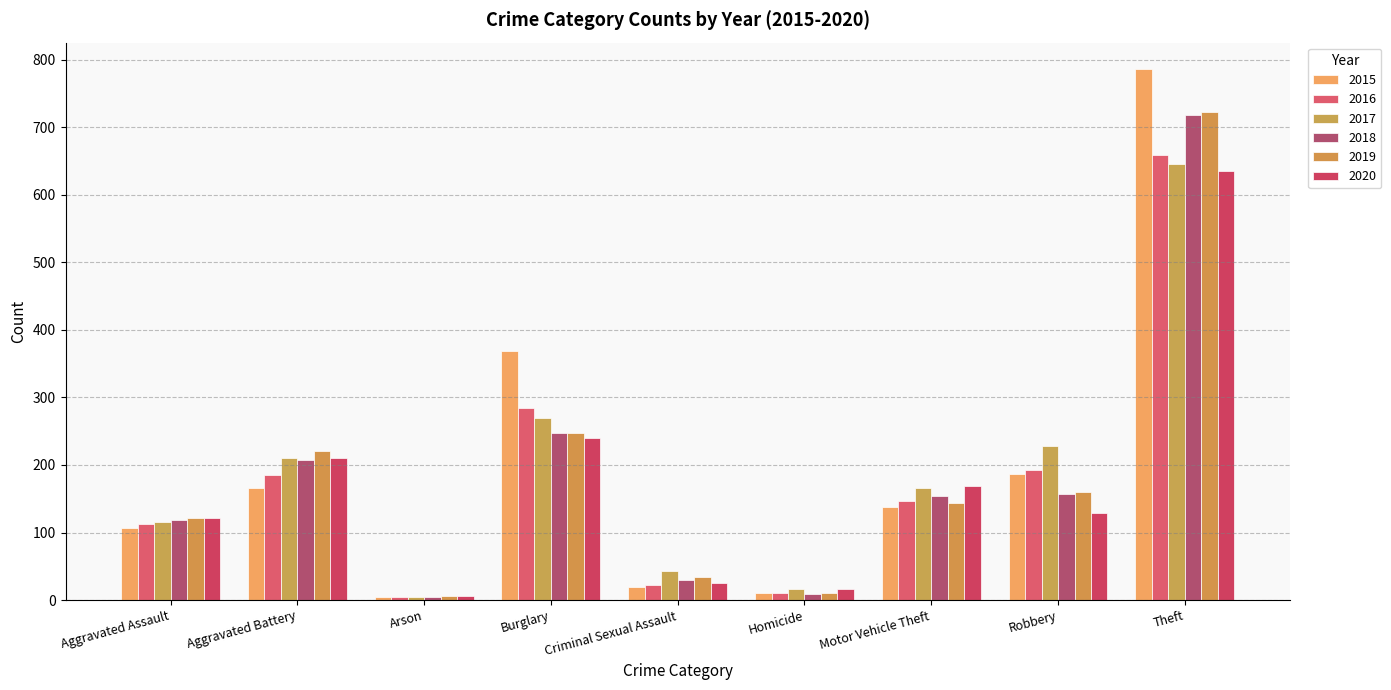

What is the difference between the second highest and minimum values in the 2015 series?

364